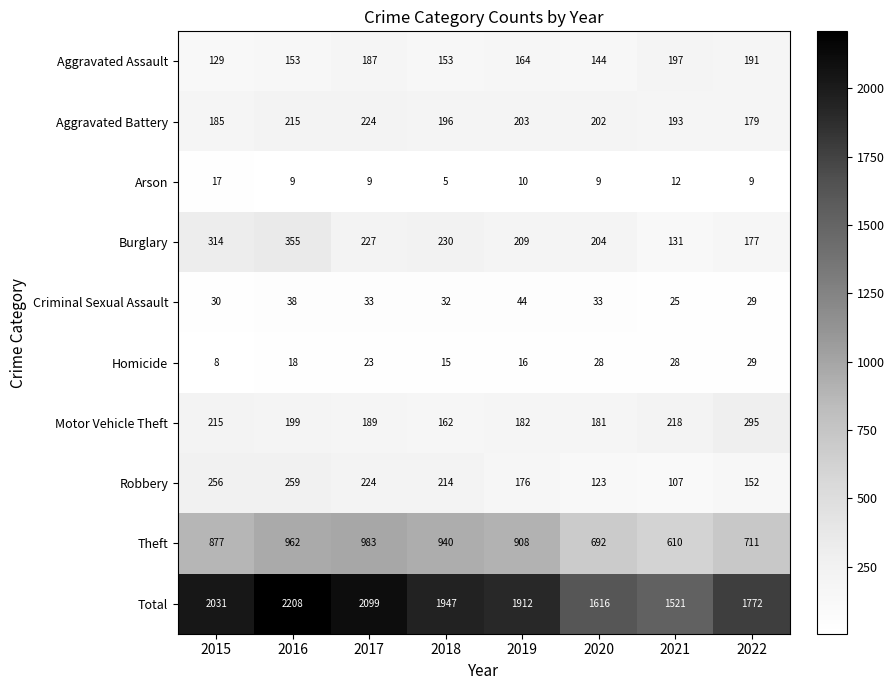

What is the minimum value shown in the chart?

5